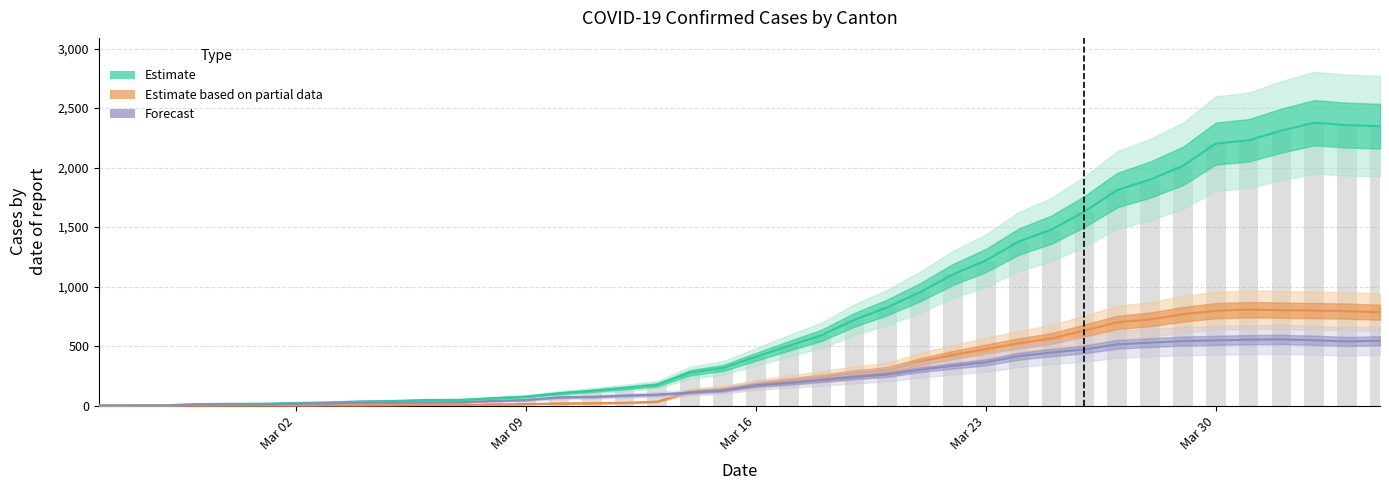

Rank the categories by TI value from highest to lowest.

2020-04-01, 2020-03-31, 2020-04-02, 2020-03-30, 2020-04-04, 2020-03-29, 2020-04-03, 2020-03-28, 2020-03-27, 2020-03-26, 2020-03-25, 2020-03-24, 2020-03-23, 2020-03-22, 2020-03-21, 2020-03-20, 2020-03-19, 2020-03-18, 2020-03-17, 2020-03-16, 2020-03-15, 2020-03-14, 2020-03-13, 2020-03-12, 2020-03-11, 2020-03-10, 2020-03-09, 2020-03-08, 2020-03-07, 2020-03-06, 2020-03-05, 2020-03-04, 2020-03-03, 2020-03-02, 2020-03-01, 2020-02-28, 2020-02-29, 2020-02-25, 2020-02-26, 2020-02-27